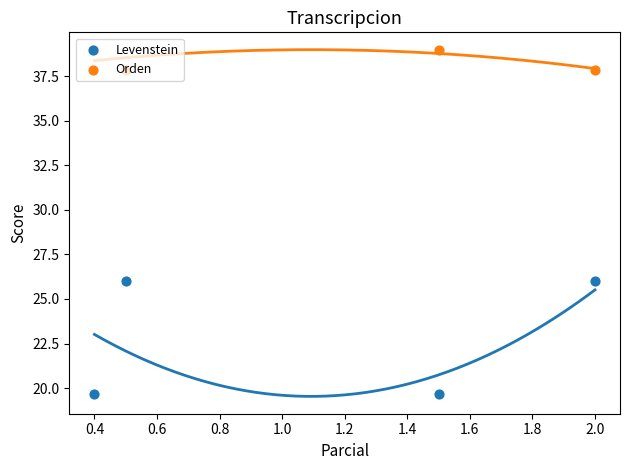

Which series reaches the maximum Y coordinate?

Orden